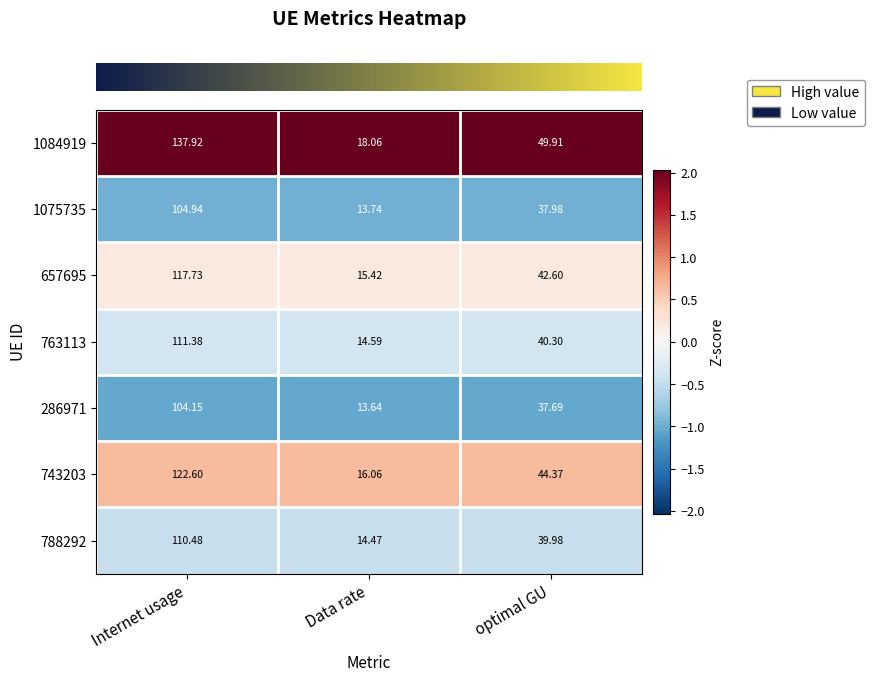

Rank the categories by 1084919 value from lowest to highest.

Data rate, optimal GU, Internet usage